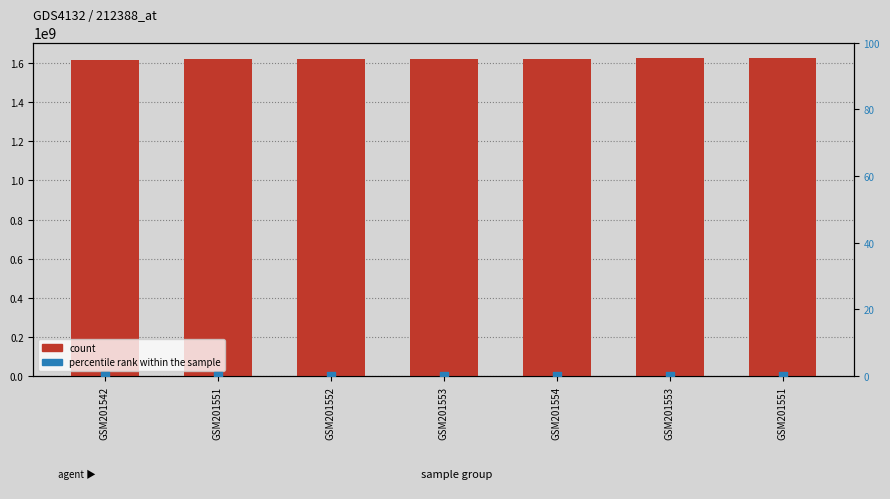

Is the value of count at GSM201551 greater than the value of percentile rank within the sample at GSM201551?

Yes